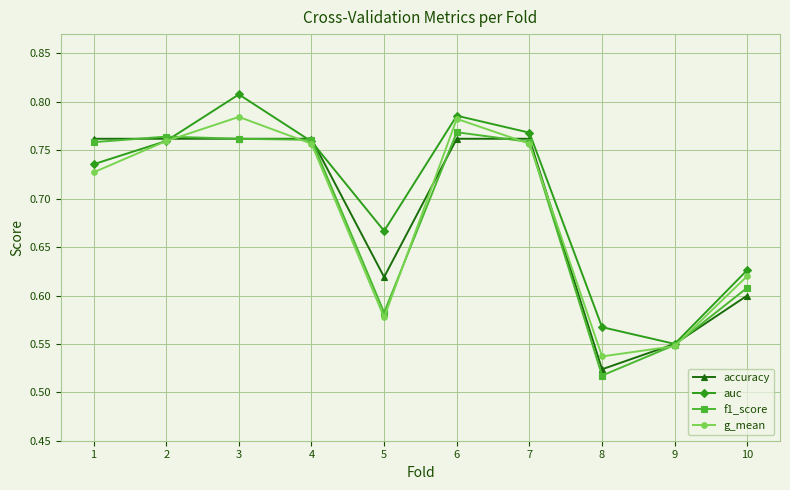

In auc, how many points are lower than both neighbors (excluding endpoints)?

2